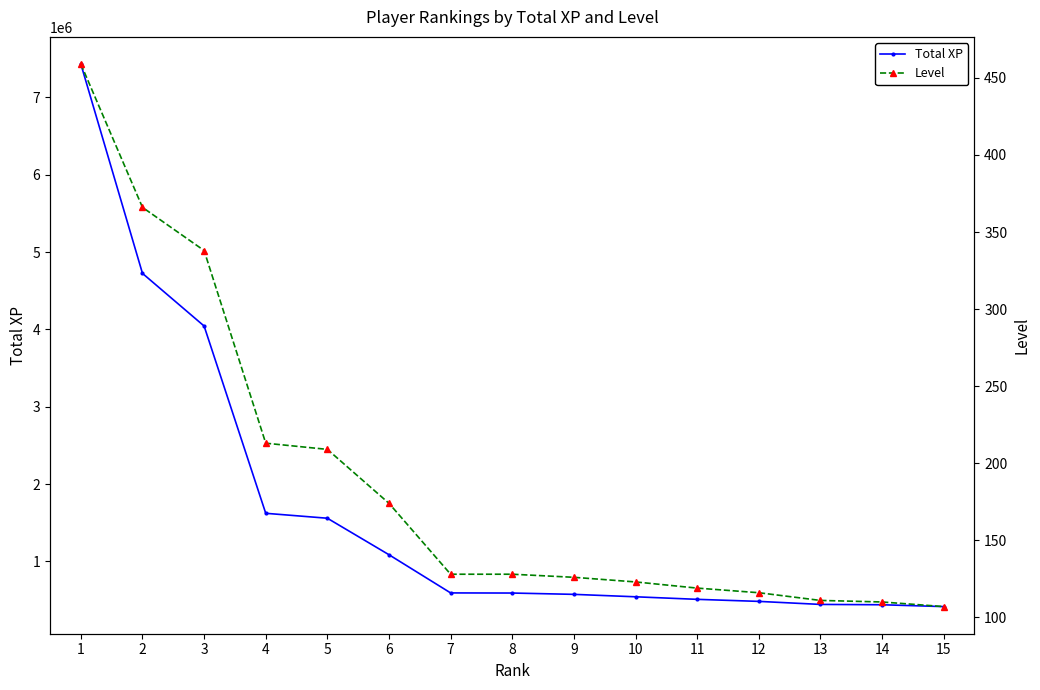

What is the difference between the Level values at 1 and 13?

348